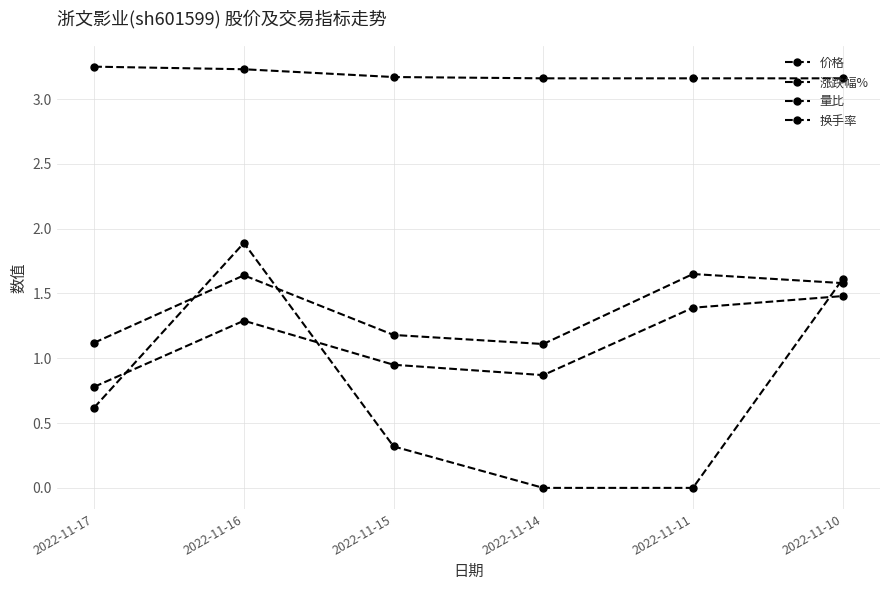

What is the difference between the highest and lowest values at 2022-11-14?

3.2